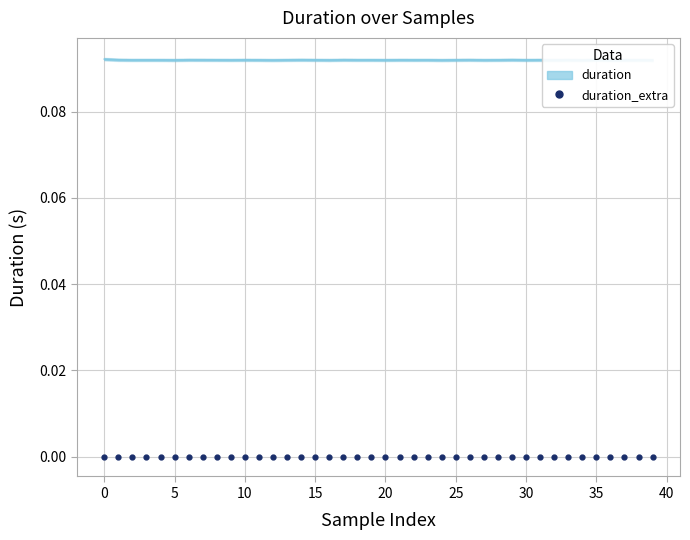

Is this an area chart (filled region under the line)?

No